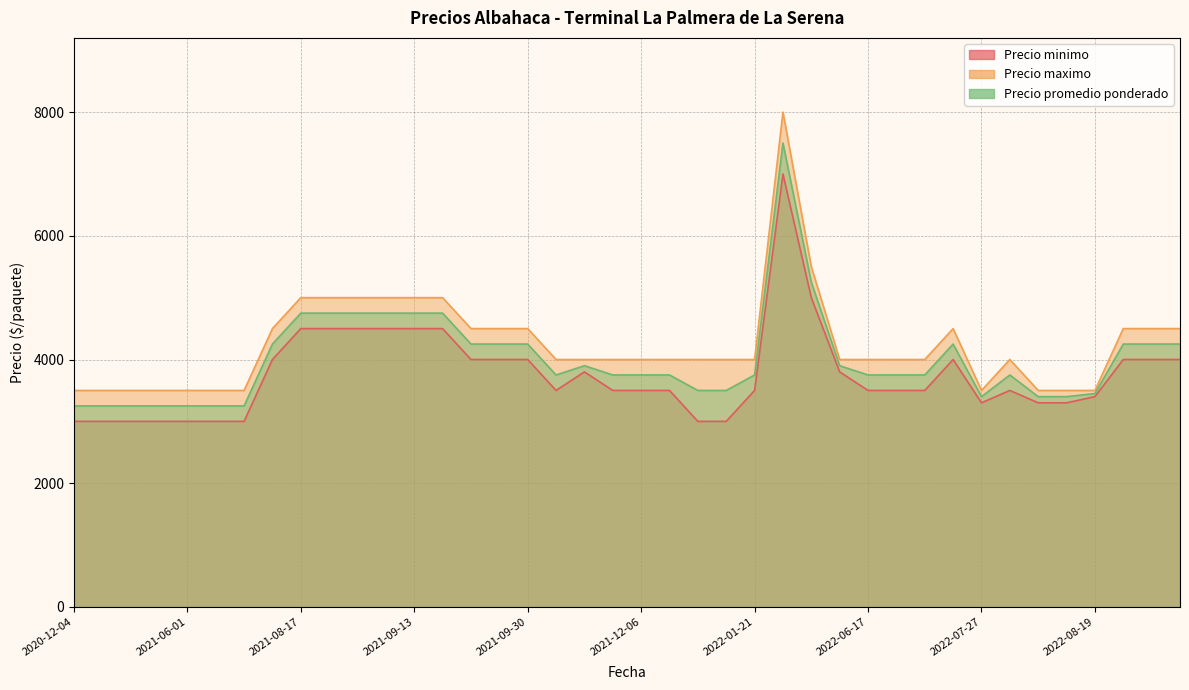

Read the Precio minimo value at 2022-08-12, to the nearest 10.

3300